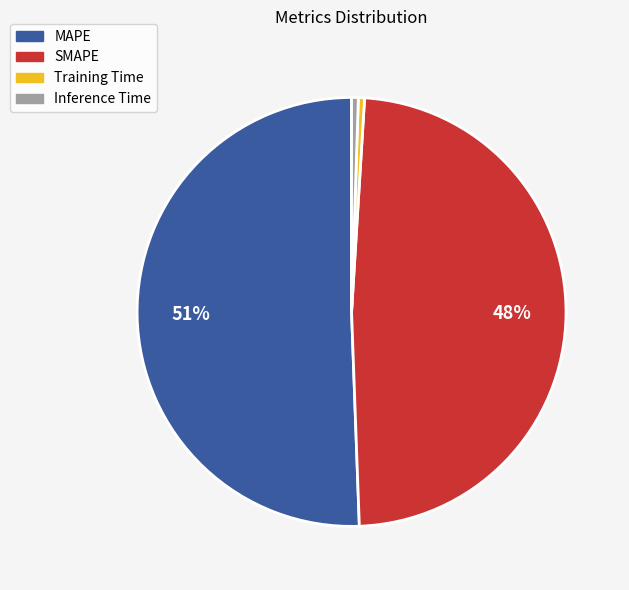

How many slices are in this pie chart?

4